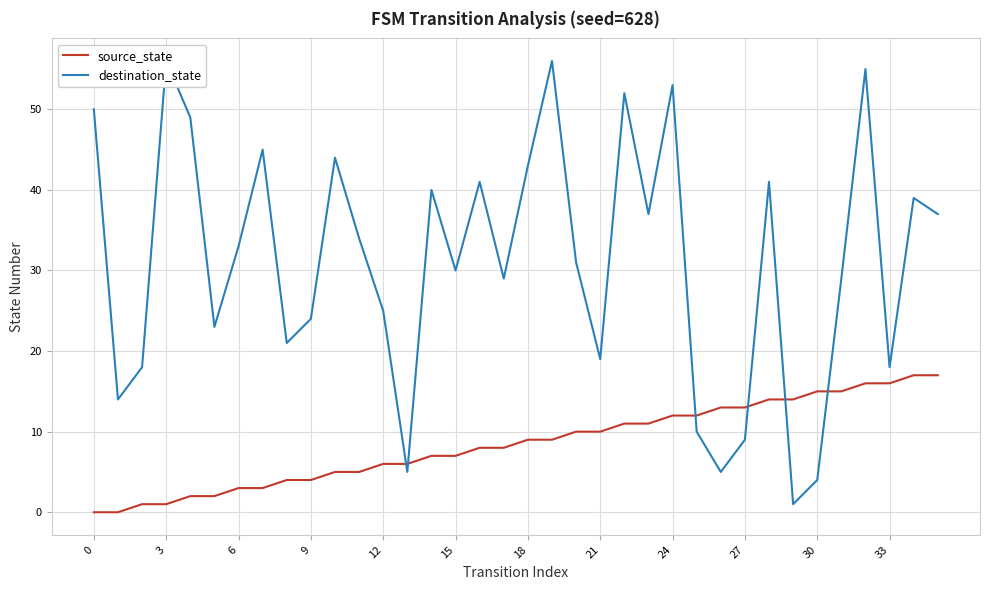

Is it true that source_state equals 23 at 30?

False